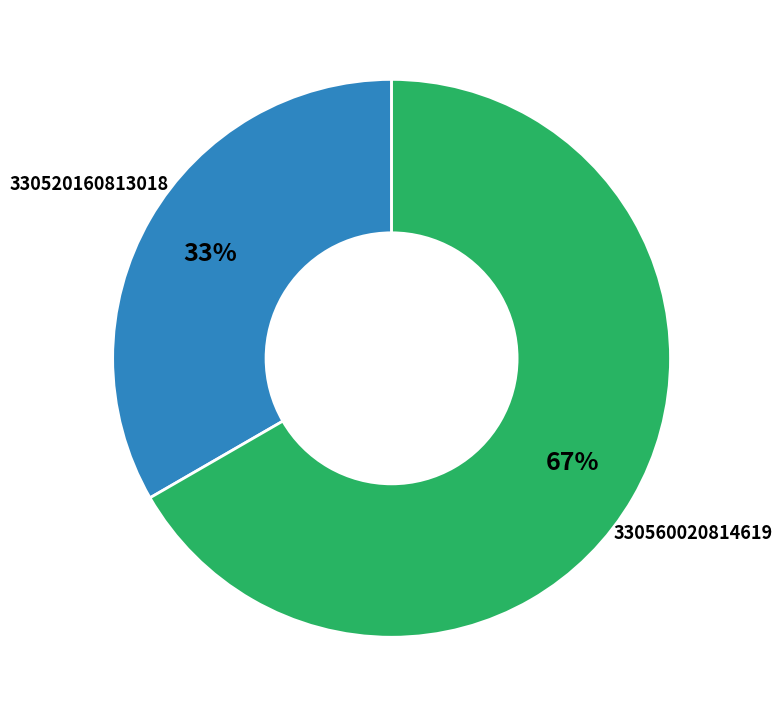

How many slices are in this pie chart?

2